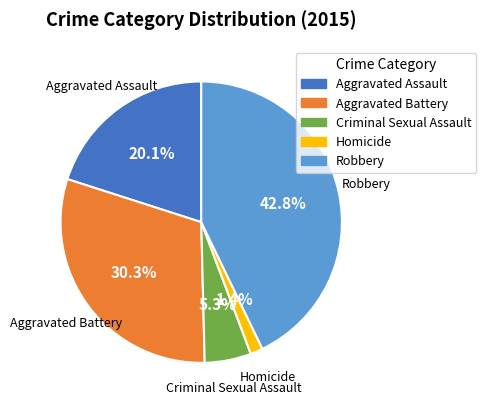

The Aggravated Battery slice represents 43% of the pie. True or false?

False